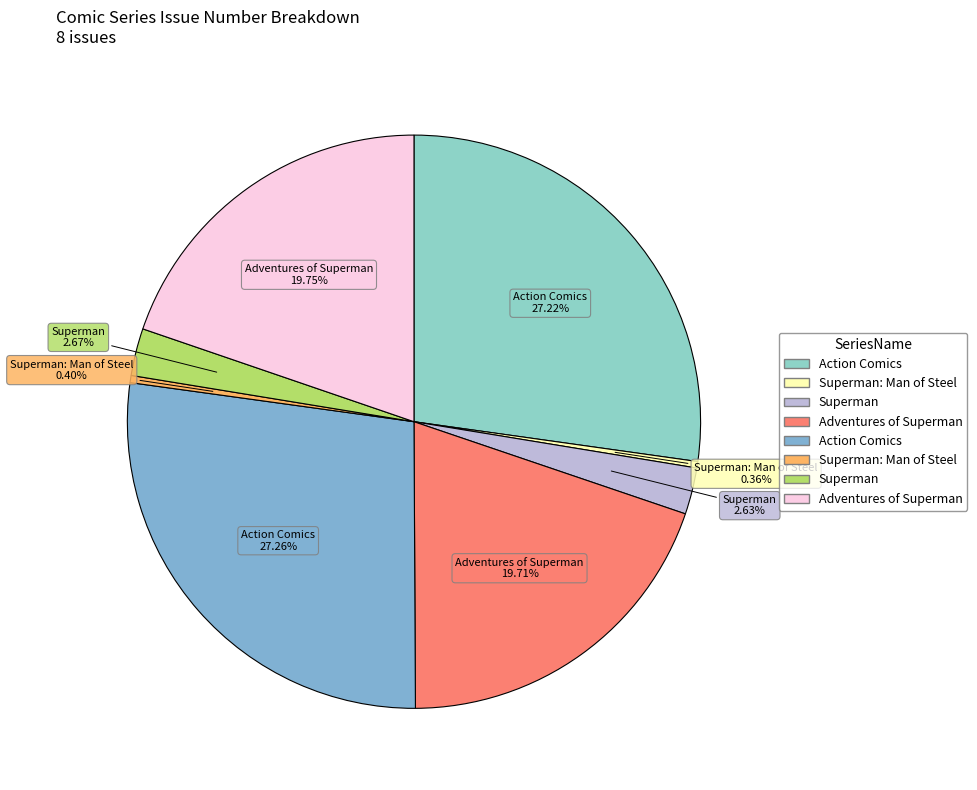

How many slices are in this pie chart?

8